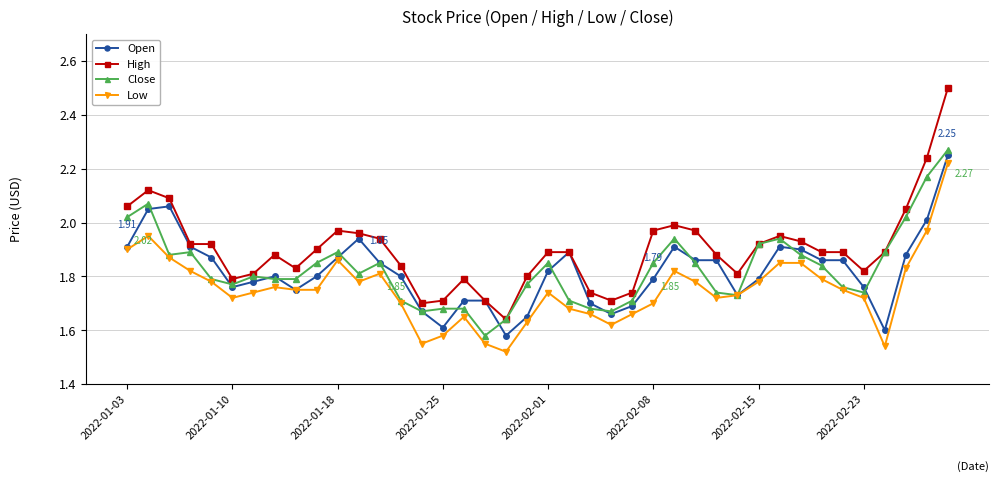

Which series has the widest spread of values?

High